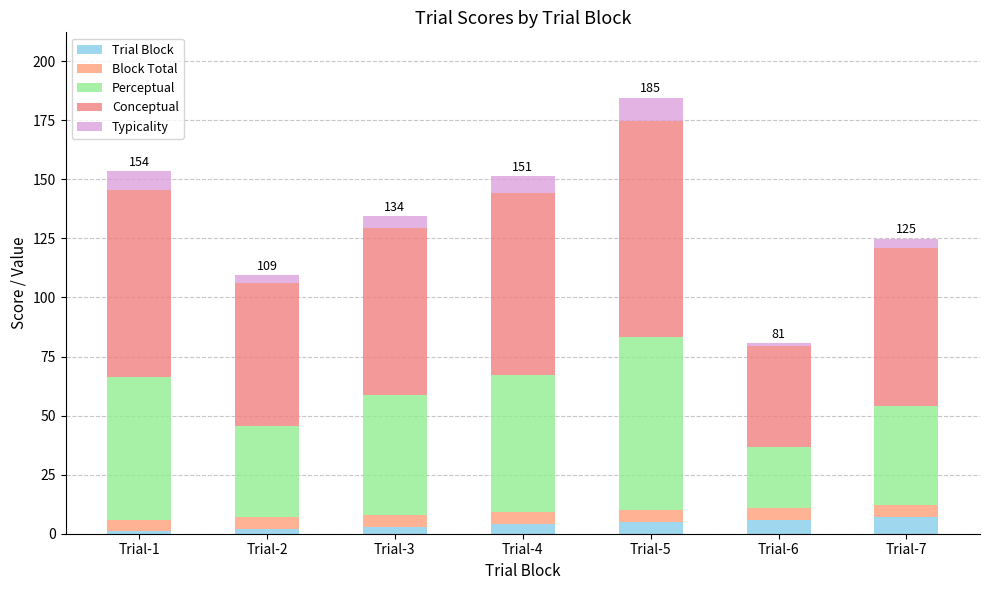

What is the average value of the Block Total series?

5.0